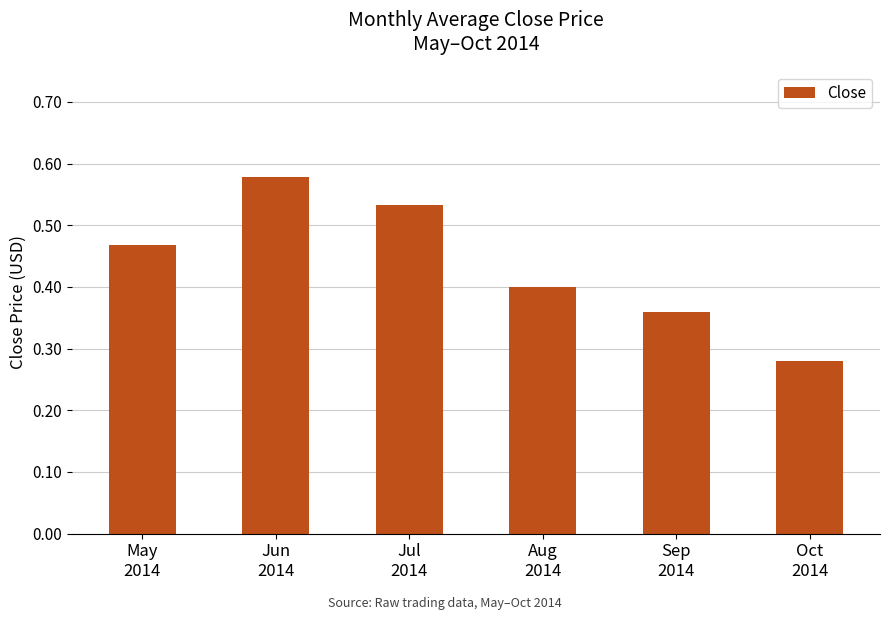

What is the label of the 3rd bar from the left?

Jul
2014